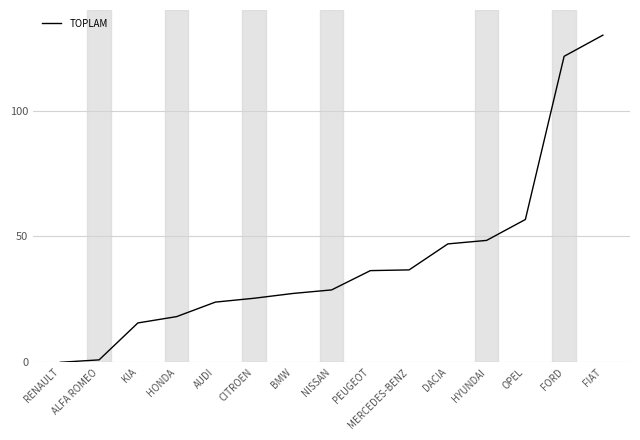

Where is the data nearest to the value 65?

OPEL